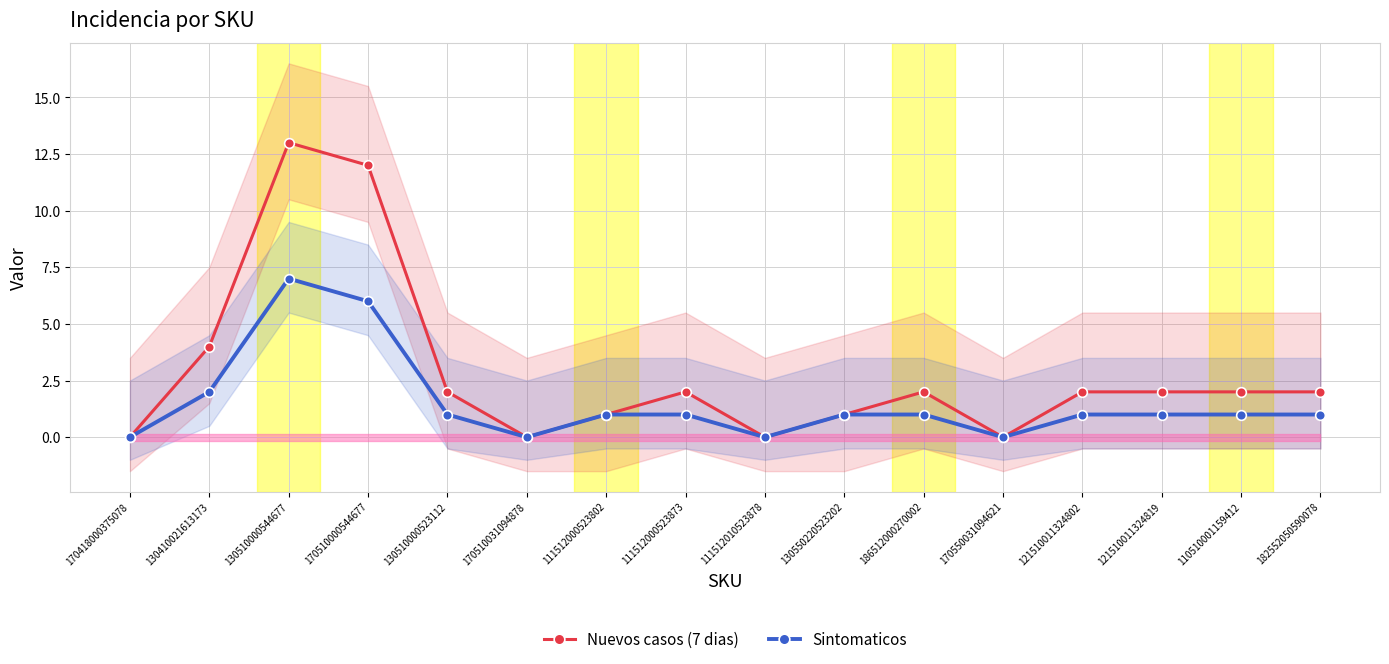

Reading left to right, list all the values displayed in this chart.

Nuevos casos (7 dias): 170418000375078=0	130410021613173=4	130510000544677=13	170510000544677=12	130510000523112=2	170510031094878=0	111512000523802=1	111512000523873=2	111512010523878=0	130550220523202=1	186512000270002=2	170550031094621=0	121510011324802=2	121510011324819=2	110510001159412=2	182552050590078=2
Sintomaticos: 170418000375078=0	130410021613173=2	130510000544677=7	170510000544677=6	130510000523112=1	170510031094878=0	111512000523802=1	111512000523873=1	111512010523878=0	130550220523202=1	186512000270002=1	170550031094621=0	121510011324802=1	121510011324819=1	110510001159412=1	182552050590078=1